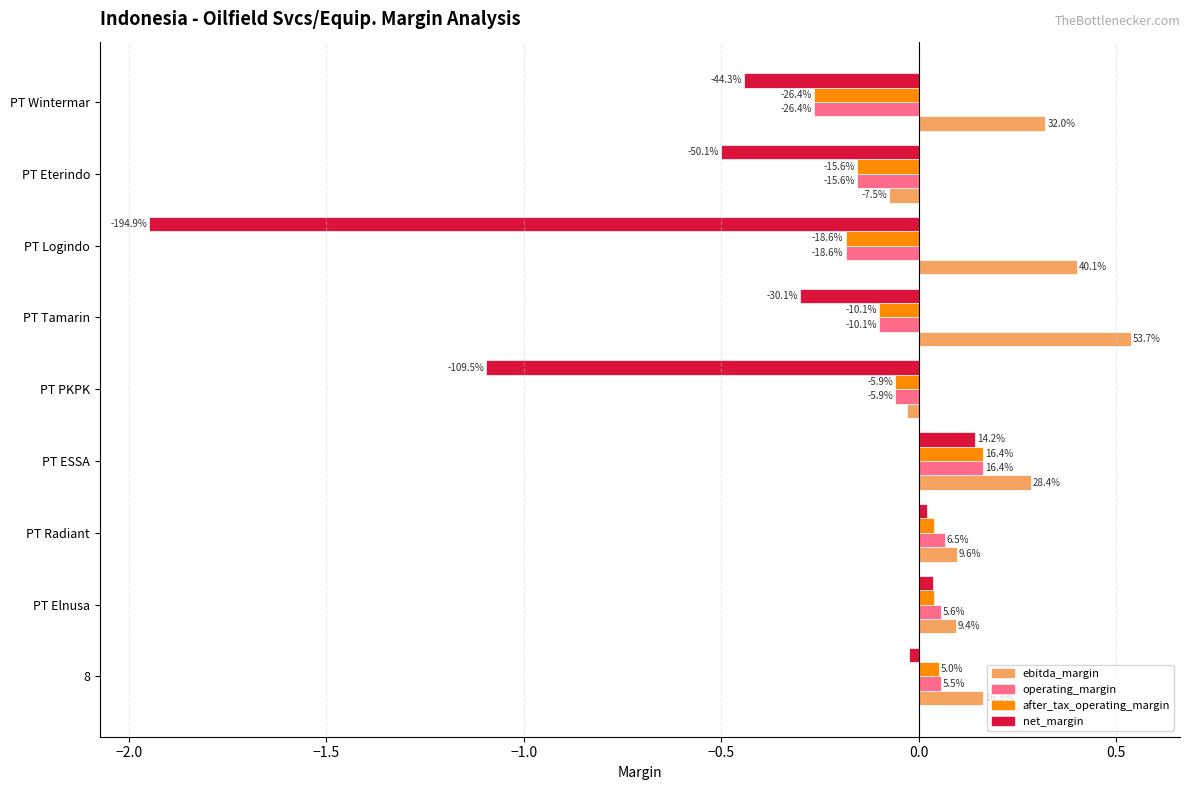

What are all the series names shown in the legend?

ebitda_margin, operating_margin, after_tax_operating_margin, net_margin